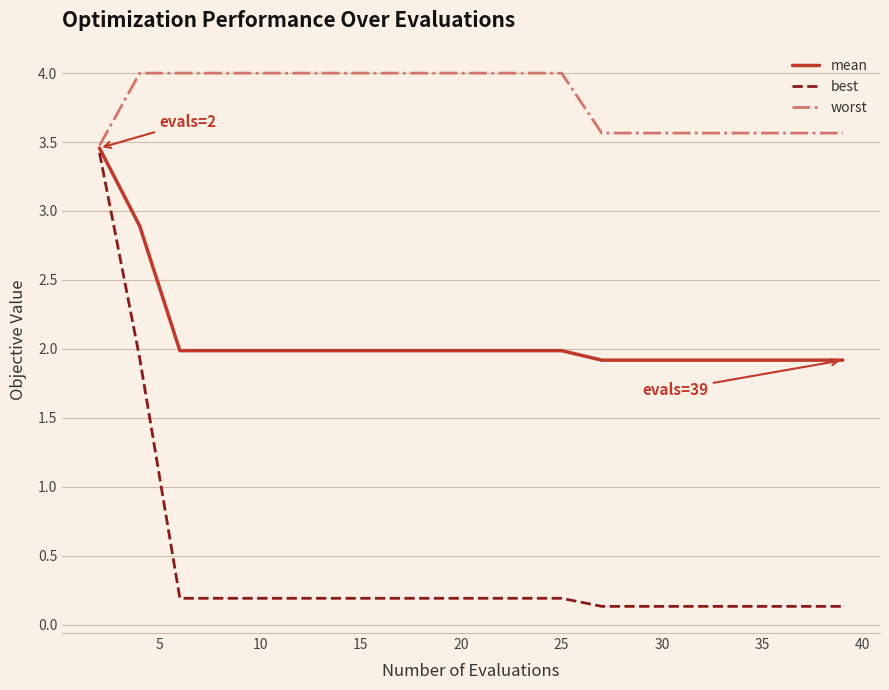

Which series has the largest range (max minus min)?

best